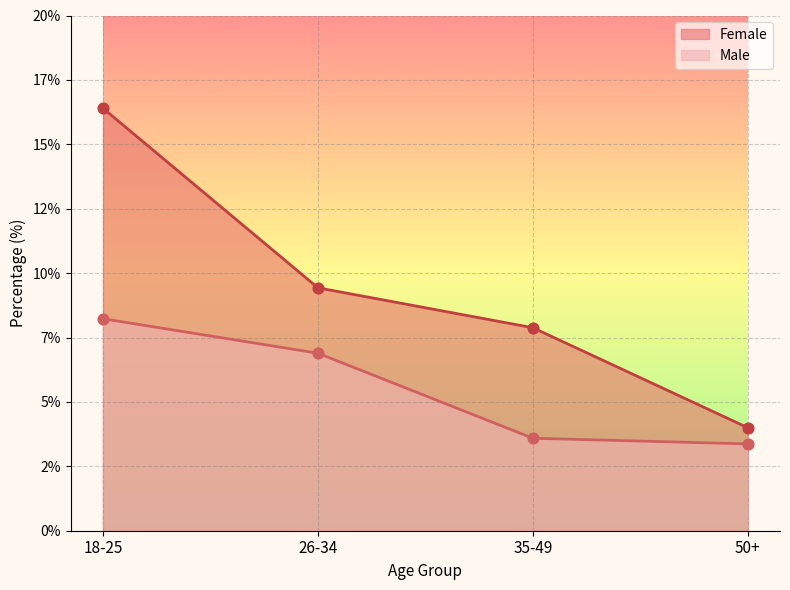

Which series has the largest Y range (max minus min)?

Female